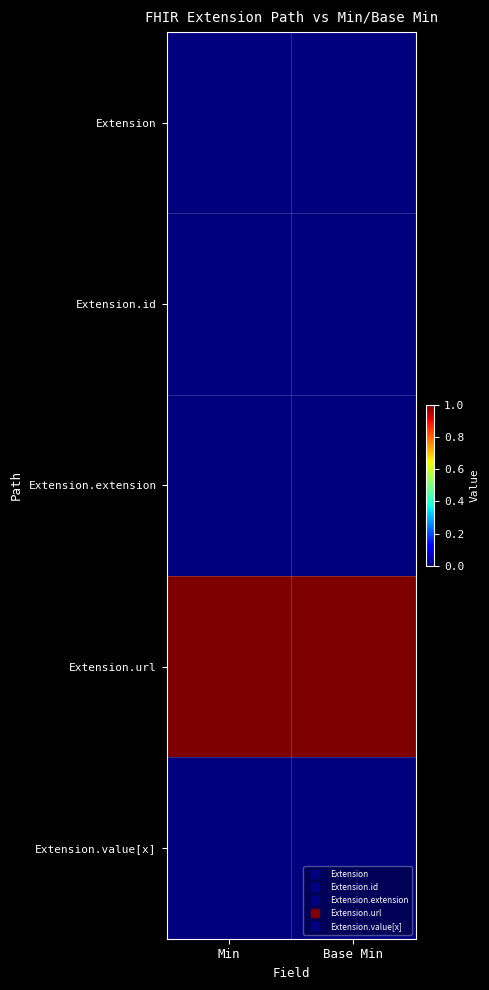

Reading right to left, what are all the values shown in this chart?

Extension: Base Min=0	Min=0
Extension.id: Base Min=0	Min=0
Extension.extension: Base Min=0	Min=0
Extension.url: Base Min=1	Min=1
Extension.value[x]: Base Min=0	Min=0